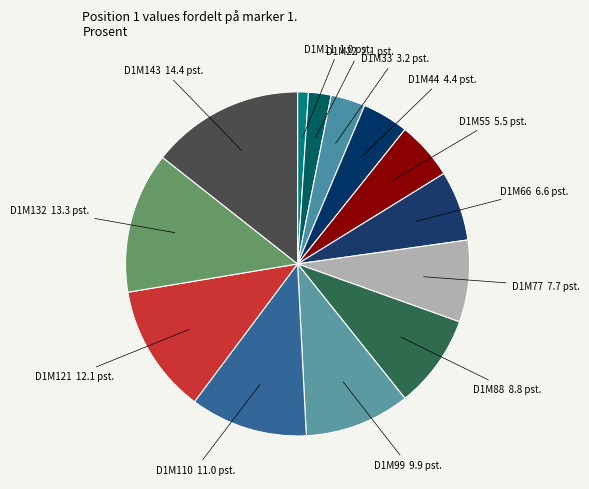

Which category has the smallest portion of the pie?

D1M11